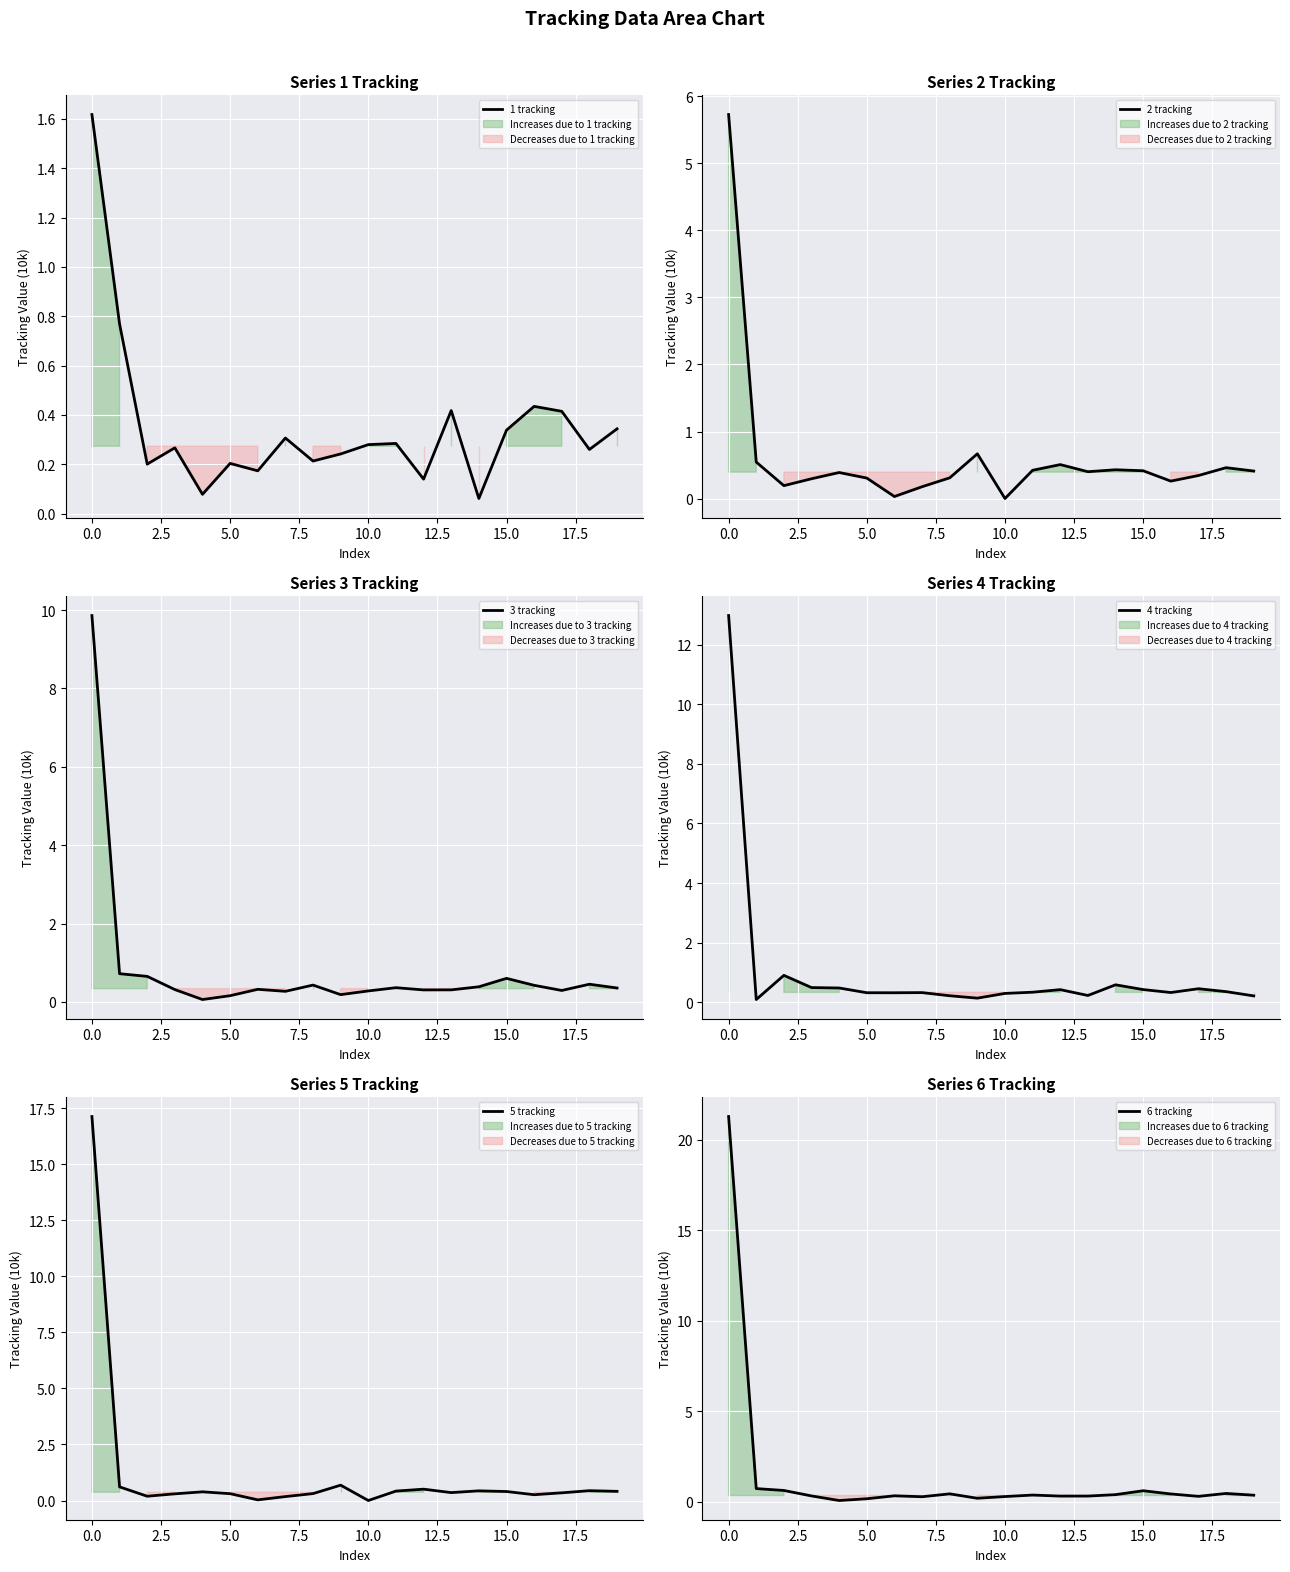

True or false: 1 tracking and 6 tracking cross at least once.

True